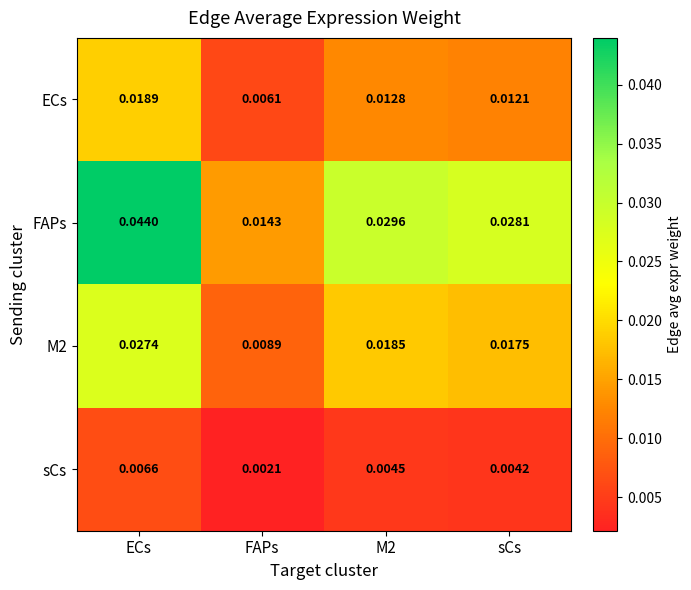

Which series has the largest range (max minus min)?

FAPs